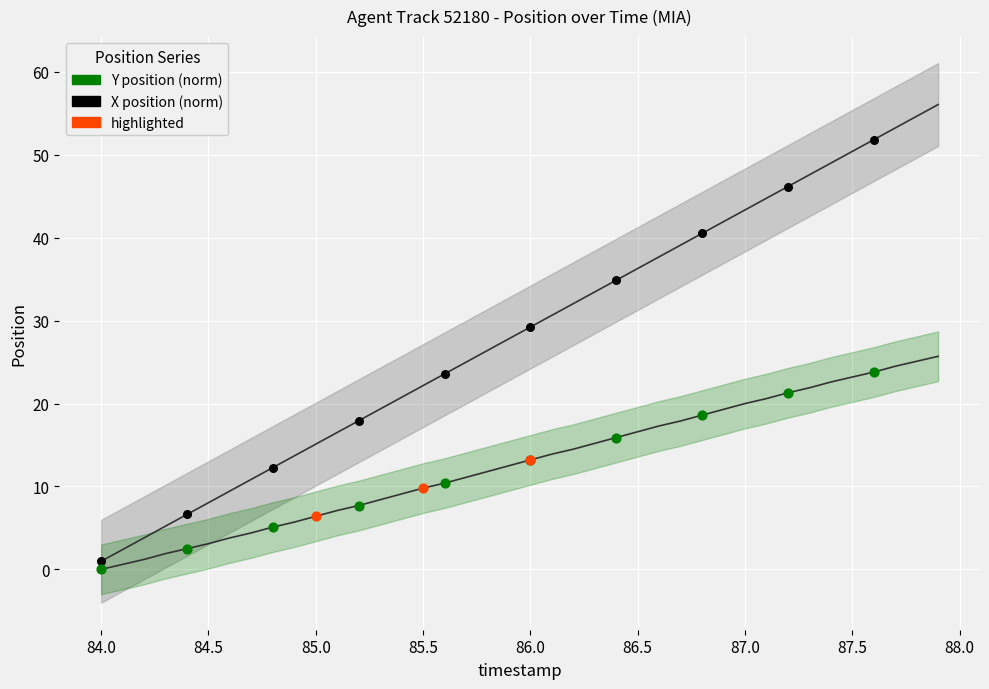

What are all the series names shown in the legend?

Y position (norm), X position (norm), highlighted